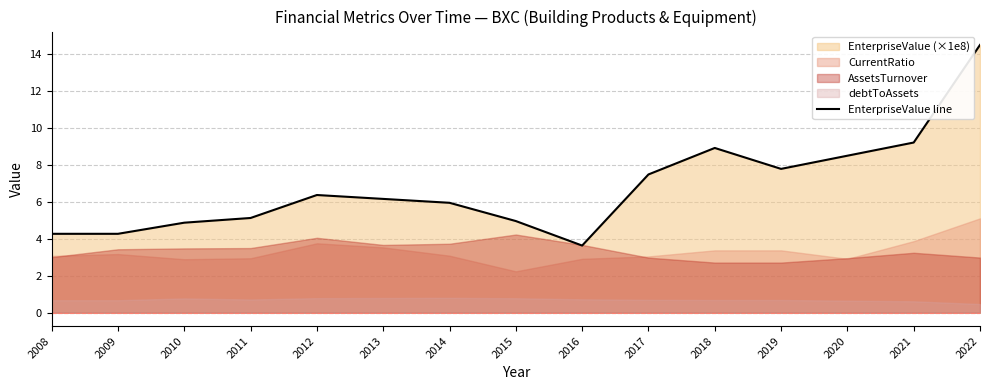

Rank the categories by value from lowest to highest.

2016, 2008, 2009, 2010, 2015, 2011, 2014, 2013, 2012, 2017, 2019, 2020, 2018, 2021, 2022